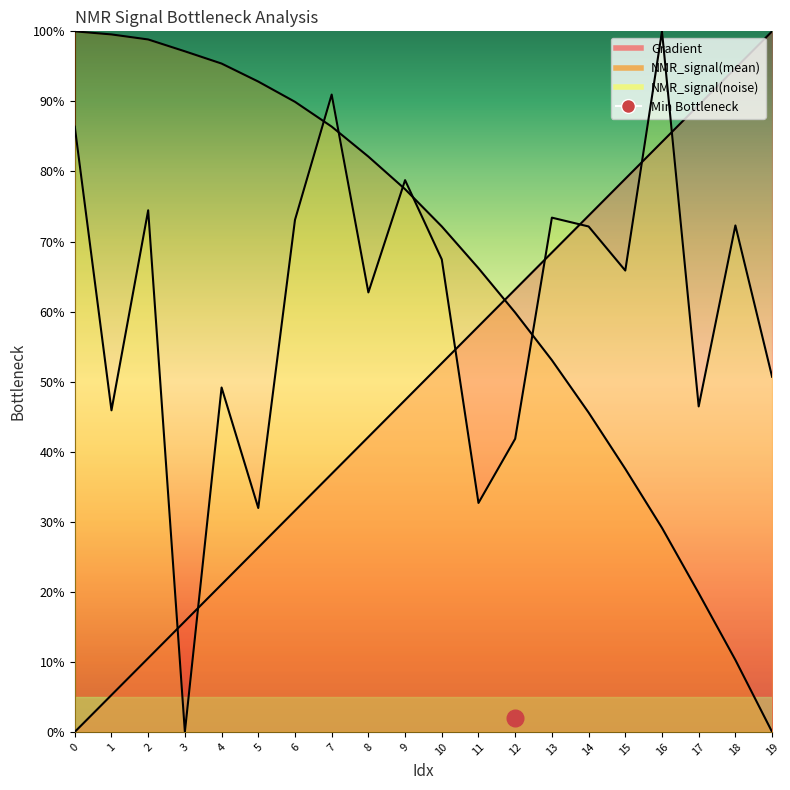

Rank the series by their average value, from lowest to highest.

Gradient, NMR_signal(noise), NMR_signal(mean)_scaled